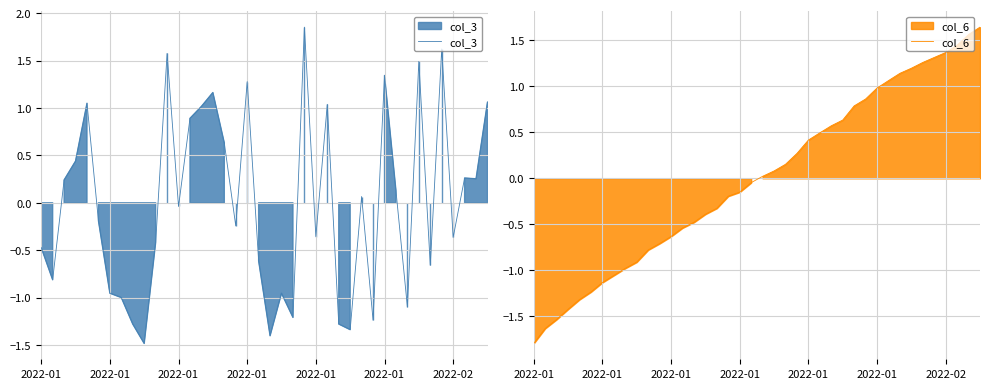

Reading right to left, list all the values displayed in this chart.

col_3: 1.1	0.3	0.3	-0.4	1.6	-0.7	1.5	-1.1	0.1	1.3	-1.2	0.1	-1.3	-1.3	1.0	-0.4	1.9	-1.2	-1.0	-1.4	-0.6	1.3	-0.2	0.6	1.2	1.0	0.9	-0.0	1.6	-0.4	-1.5	-1.3	-1.0	-1.0	-0.2	1.0	0.4	0.2	-0.8	-0.5
col_6: 1.6	1.6	1.4	1.4	1.3	1.3	1.2	1.1	1.1	1.0	0.9	0.8	0.6	0.6	0.5	0.4	0.3	0.2	0.1	0.0	-0.0	-0.2	-0.2	-0.3	-0.4	-0.5	-0.5	-0.6	-0.7	-0.8	-0.9	-1.0	-1.1	-1.1	-1.2	-1.3	-1.4	-1.5	-1.6	-1.8